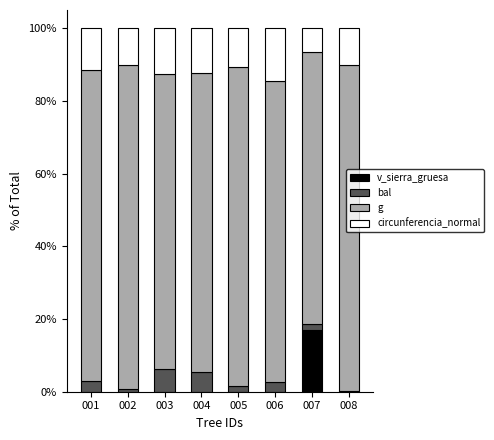

What is the total value across all series at 004?

100.0